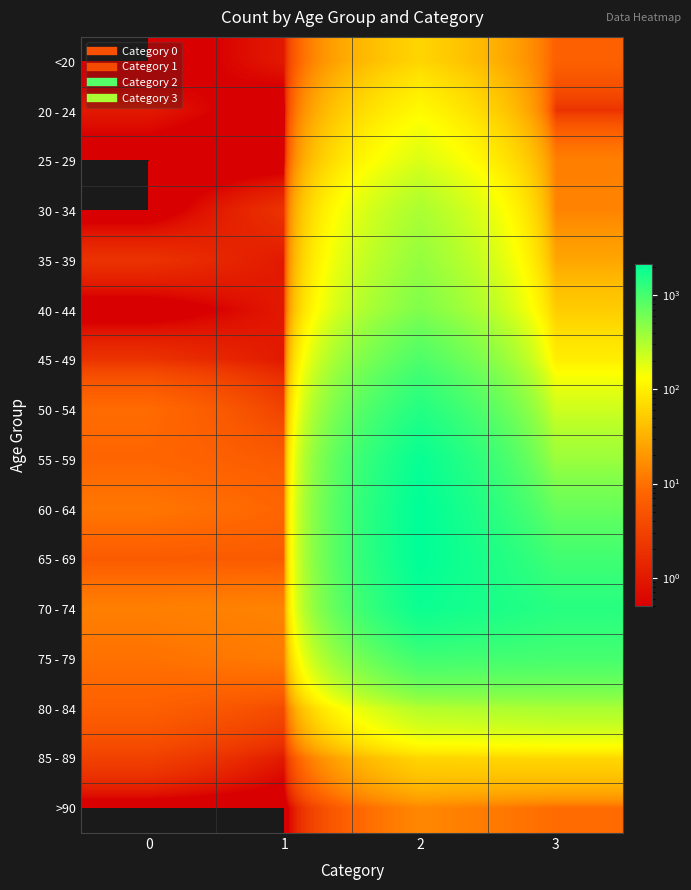

How many distinct data groups are displayed?

16